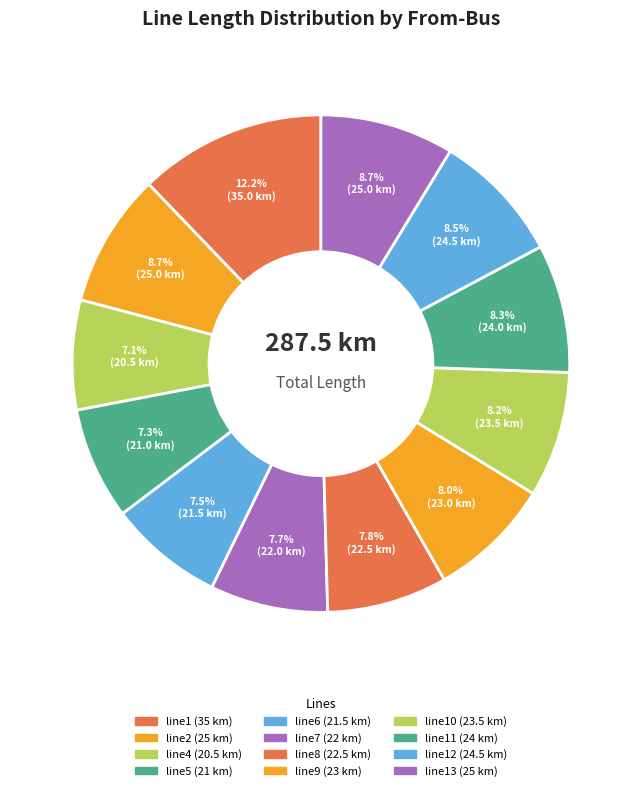

How many segments does this pie chart have?

12